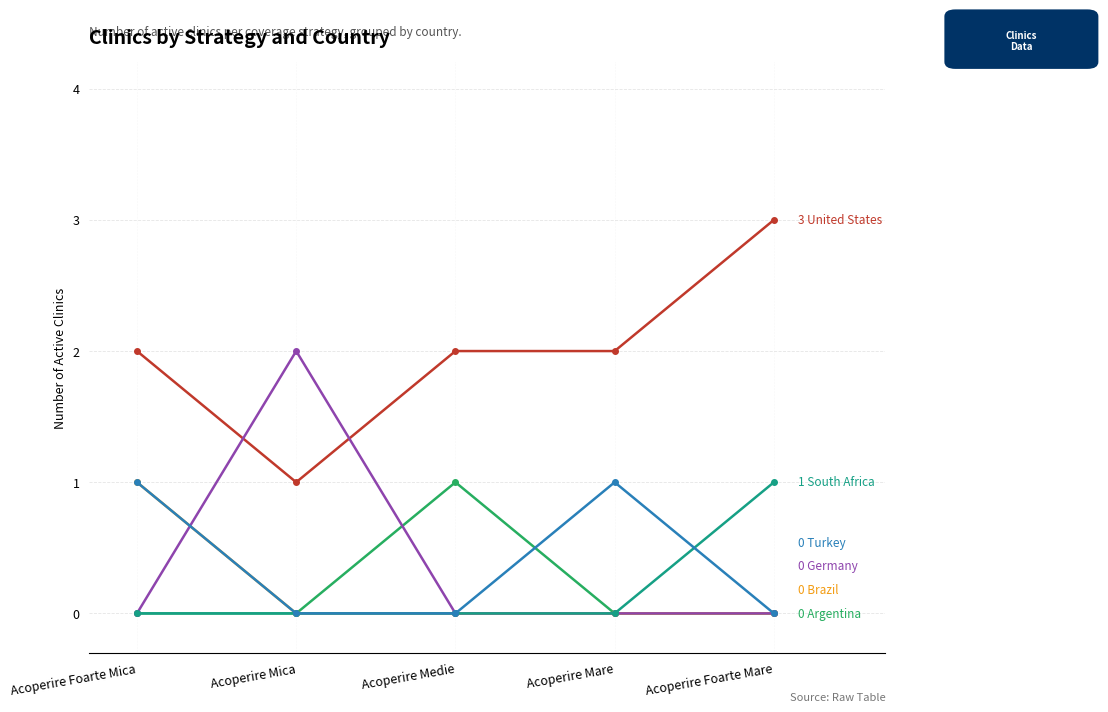

What is the total value across all series at Acoperire Medie?

3